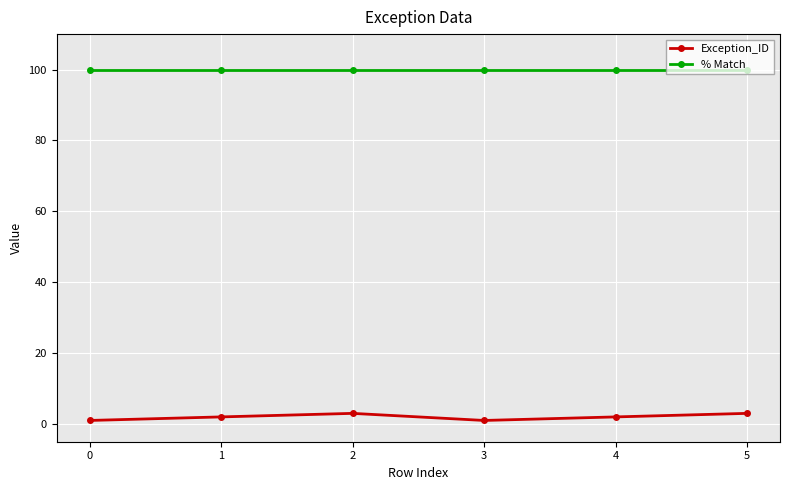

What is the maximum value shown in the chart?

100